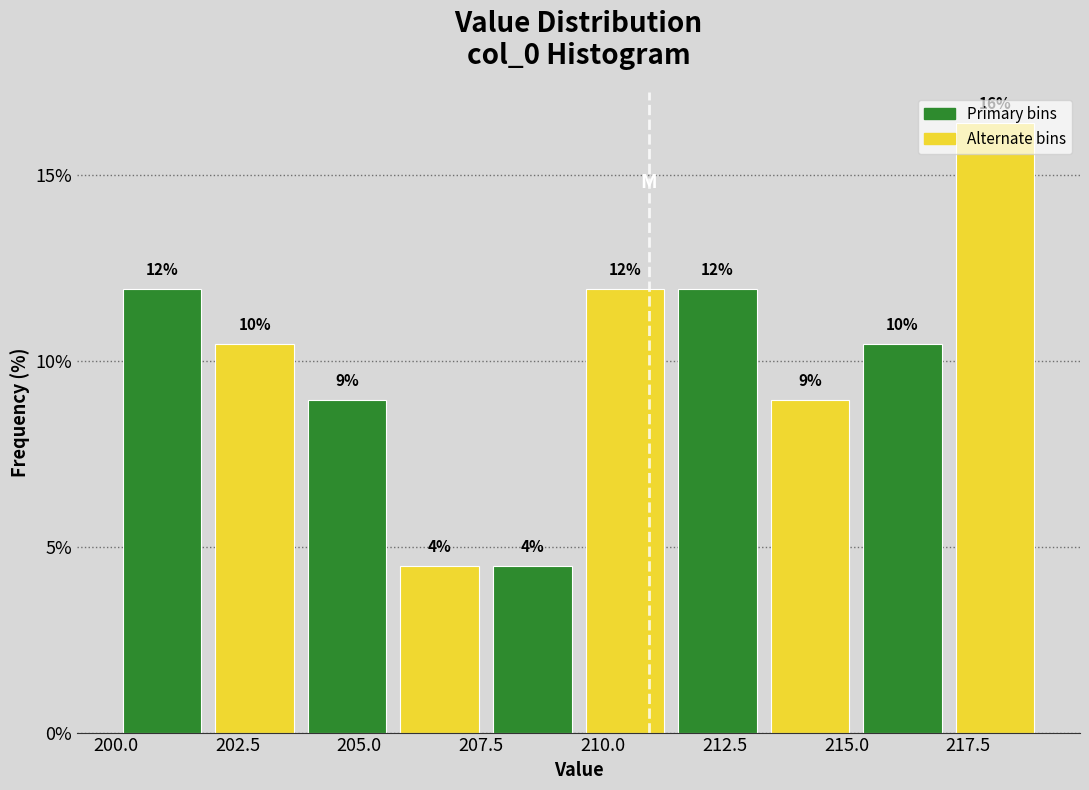

Read against the x-axis, roughly where is the centre of the tallest bar?

218.0